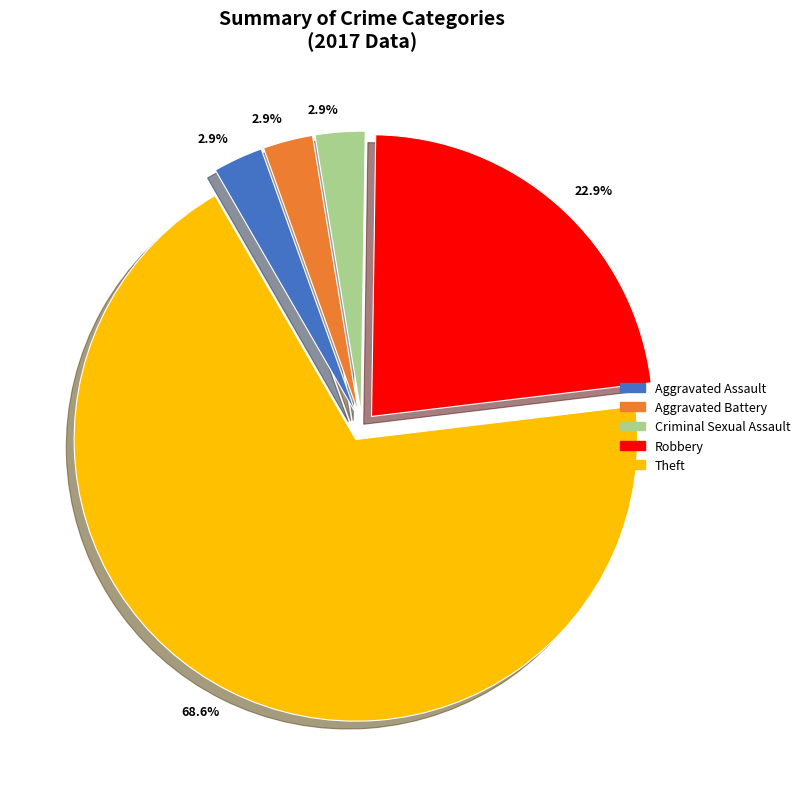

How much of the chart is everything except Robbery?

77.1%